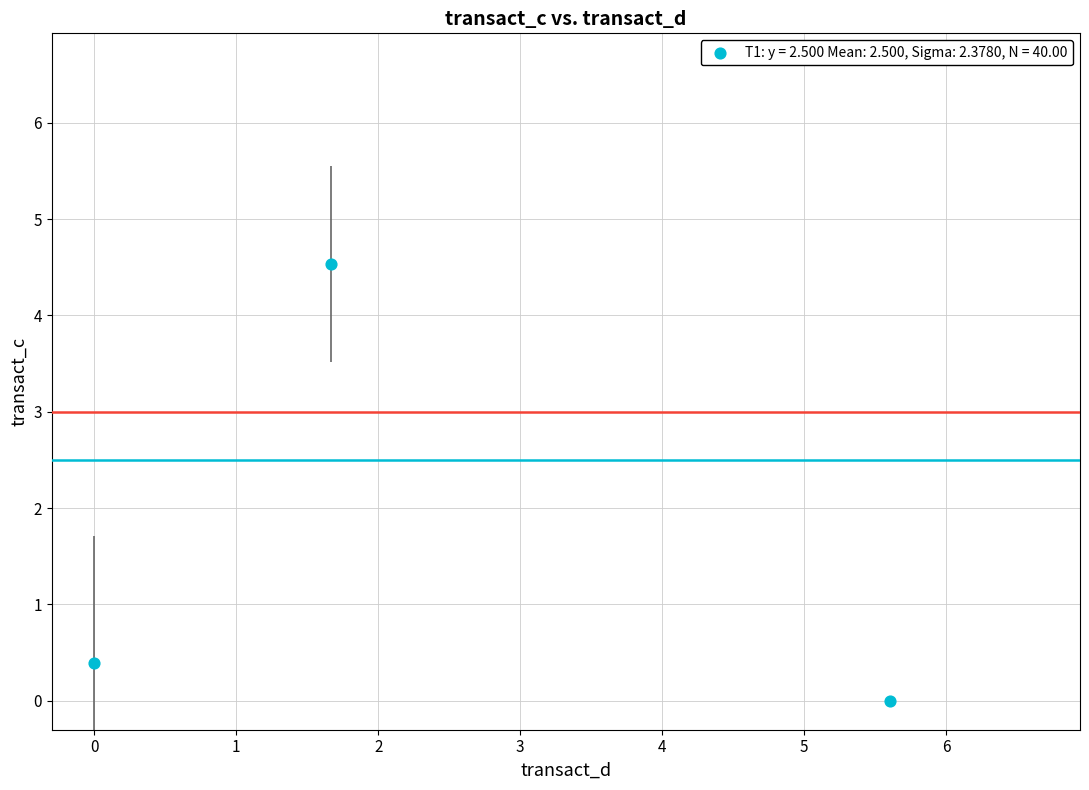

What is the range of X values (max minus min)?

5.6